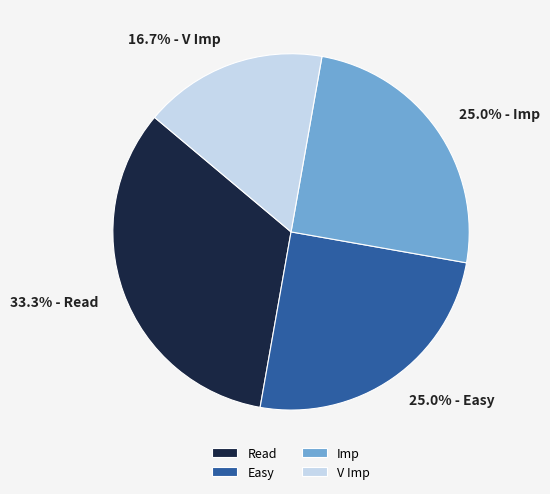

What percentage is NOT represented by V Imp?

83.3%